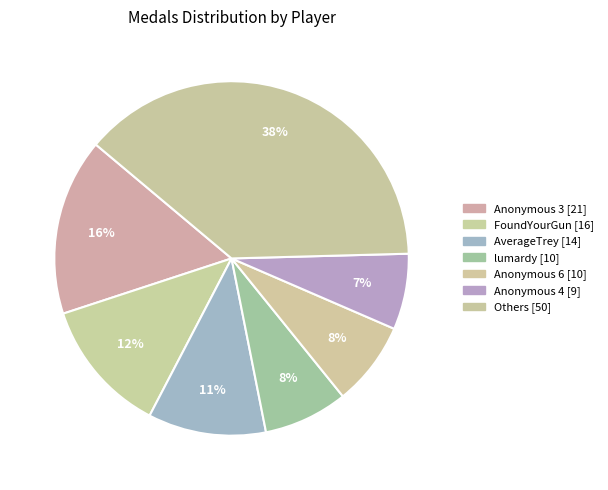

How many segments does this pie chart have?

7